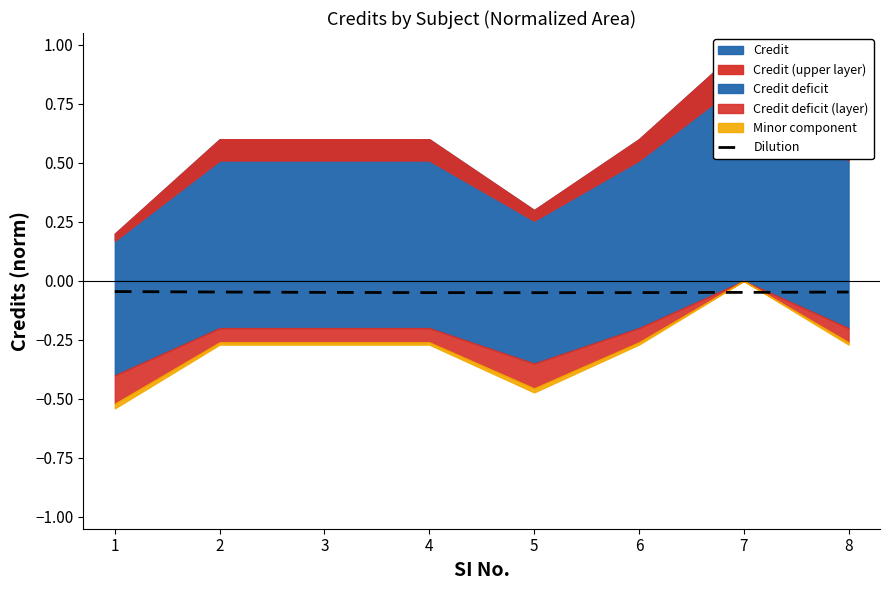

At which label is the value closest to 0?

1